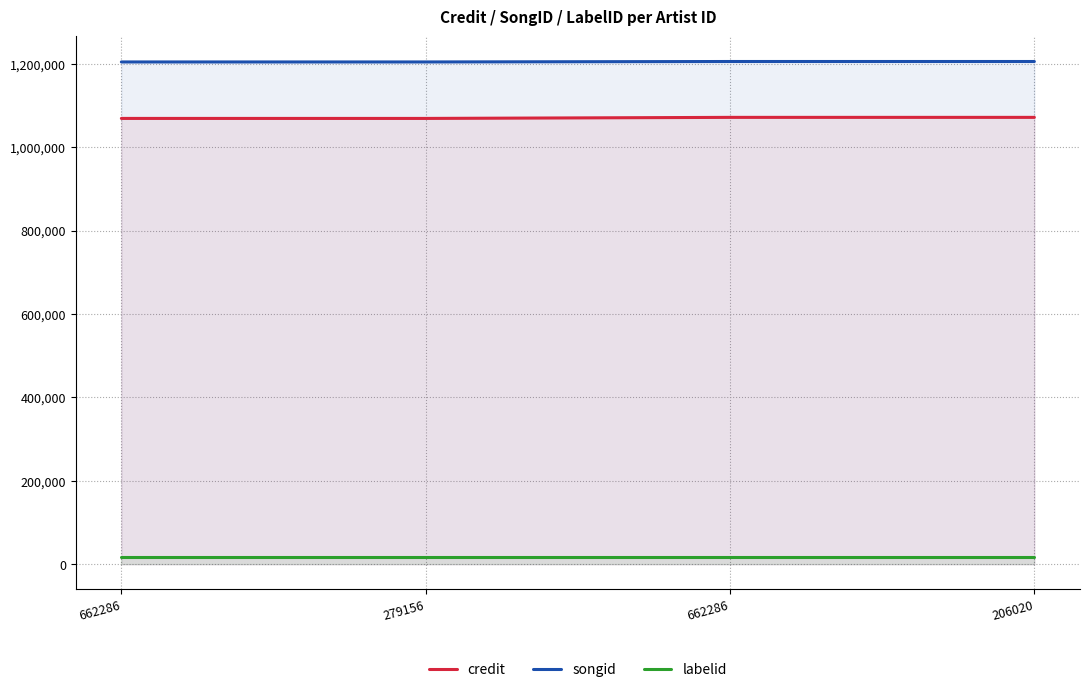

What is the maximum value shown in the chart?

1205459